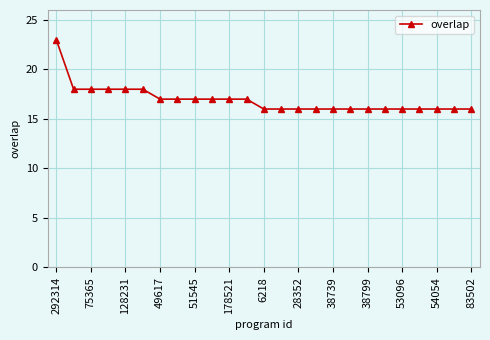

What is the greatest value displayed?

23